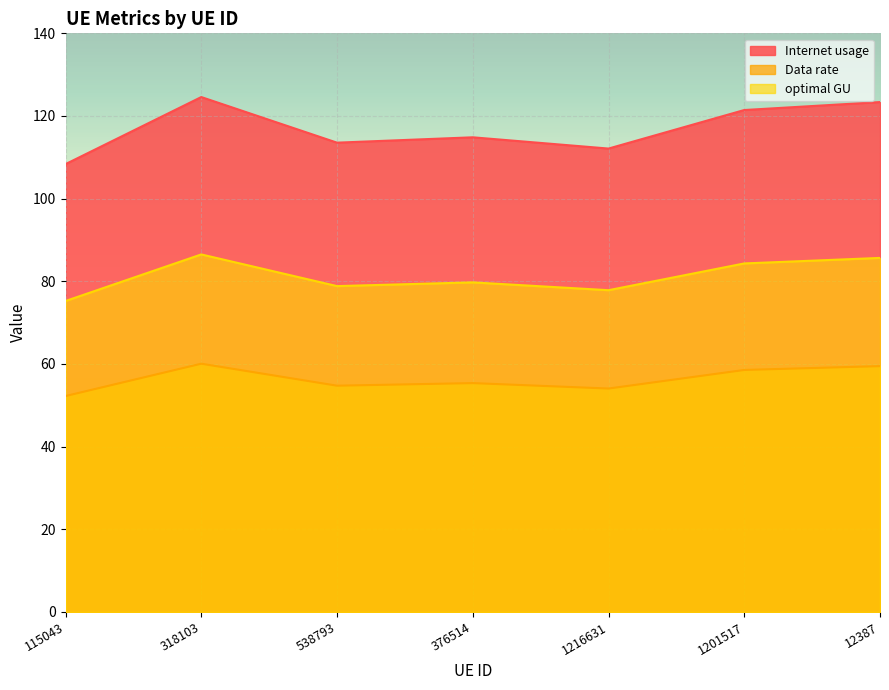

Reading left to right, what are all the values shown in this chart?

Internet usage: 115043=108.4	318103=124.6	538793=113.5	376514=114.8	1216631=112.1	1201517=121.4	12387=123.4
Data rate: 115043=52.2	318103=60.1	538793=54.7	376514=55.4	1216631=54.1	1201517=58.6	12387=59.5
optimal GU: 115043=75.2	318103=86.5	538793=78.8	376514=79.7	1216631=77.9	1201517=84.3	12387=85.7